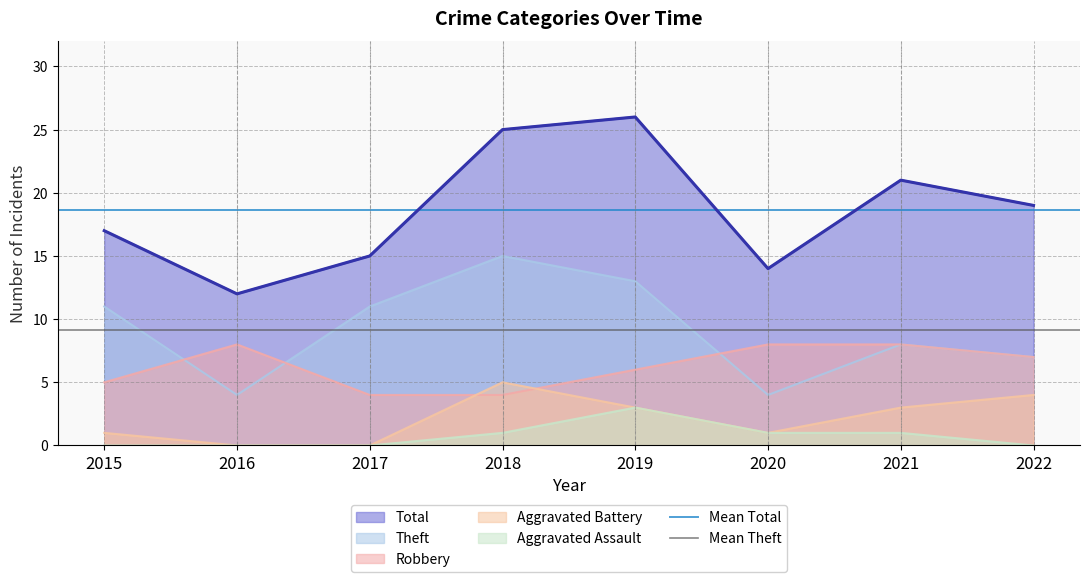

What is the average value of the Mean Total series?

18.6